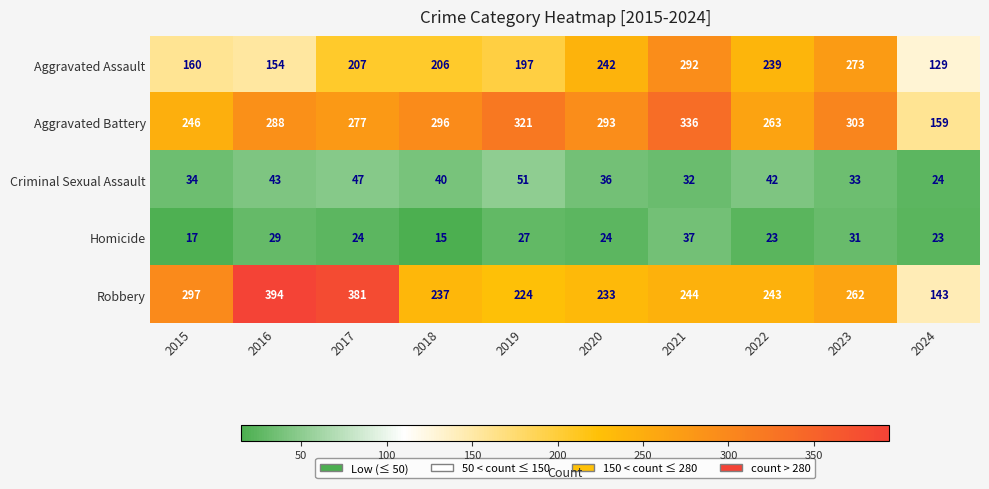

At 2015, list the series in order from smallest to largest.

Homicide, Criminal Sexual Assault, Aggravated Assault, Aggravated Battery, Robbery